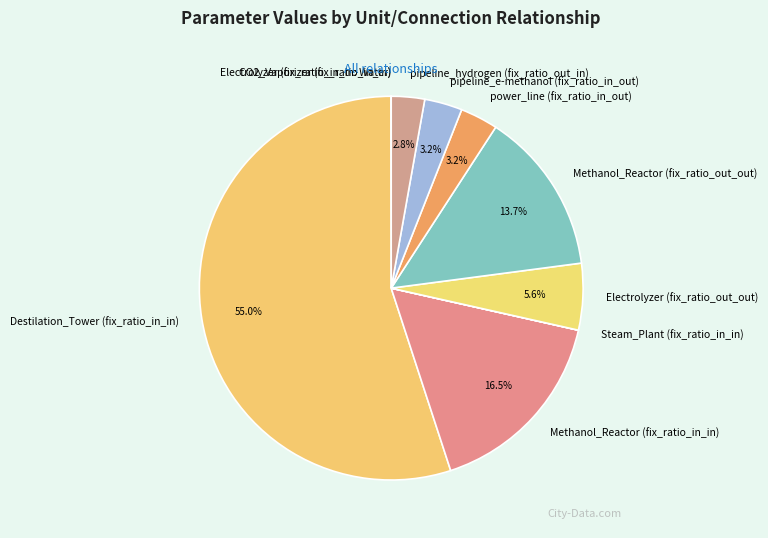

What is the majority slice?

Destilation_Tower (fix_ratio_in_in)